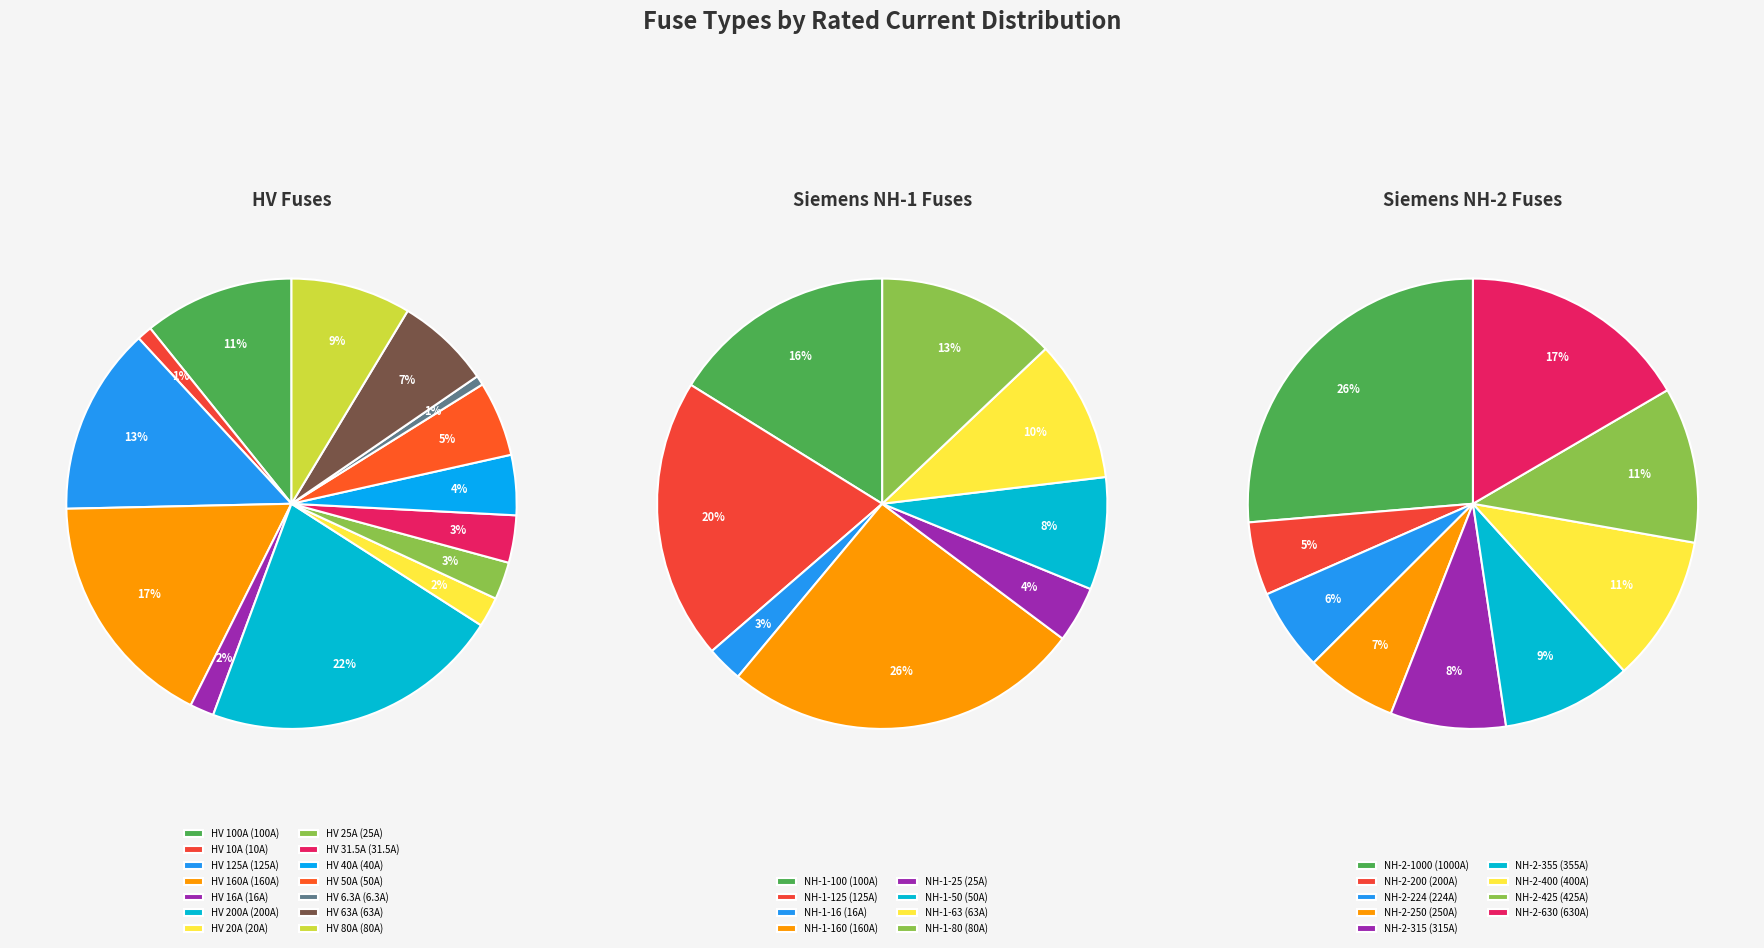

What is the ratio of the value at HV 31.5A to the value at HV 63A?

0.5